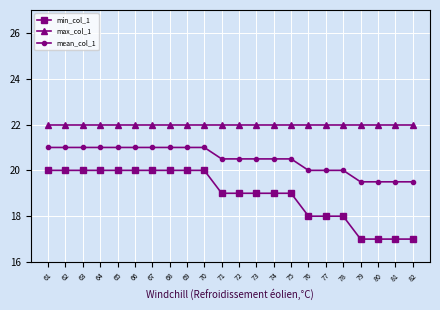

True or false: mean_col_1 has a value of 6.0 at 74.

False